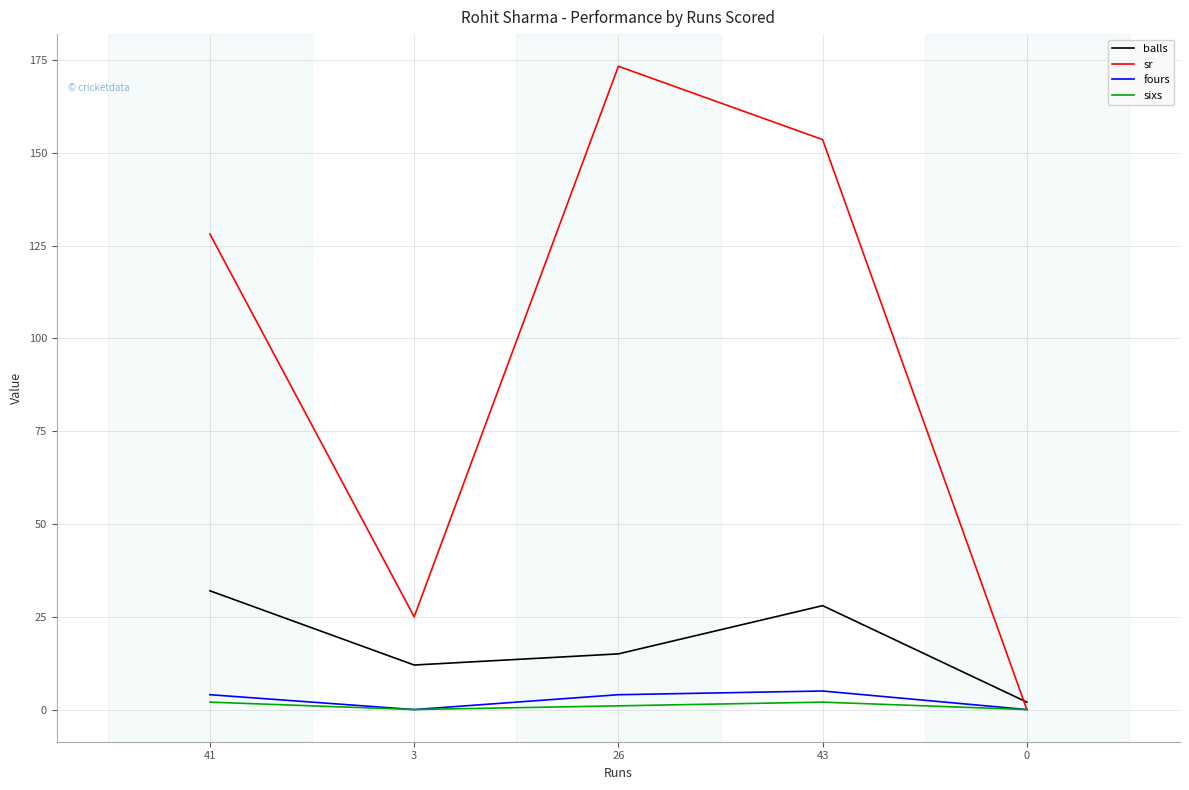

Is it true that balls equals 32.0 at 41?

True